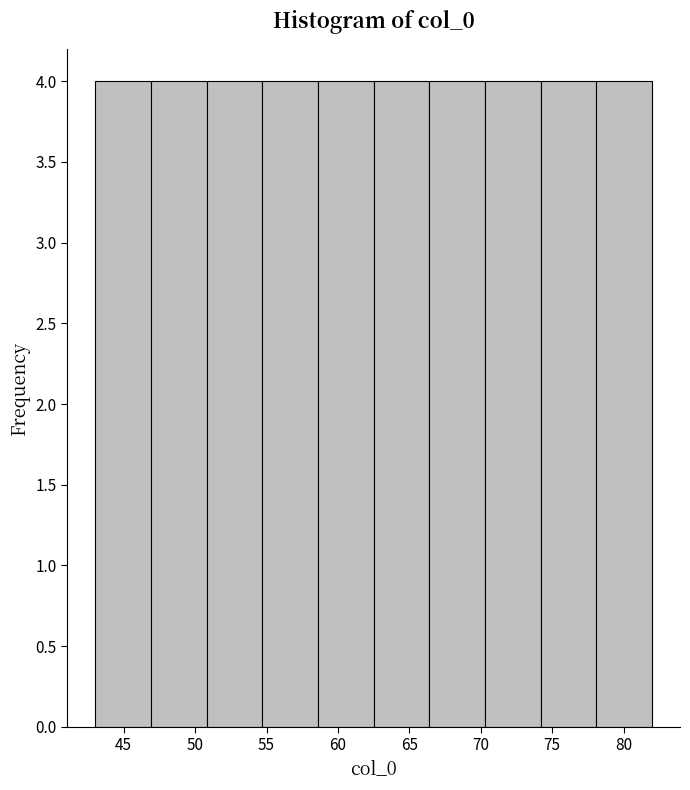

What is the height of the bar covering 62.5 to 66.4 on the x-axis? Neither the bar edges nor the heights are printed on the chart, so give them approximately, as read against the axes.

4